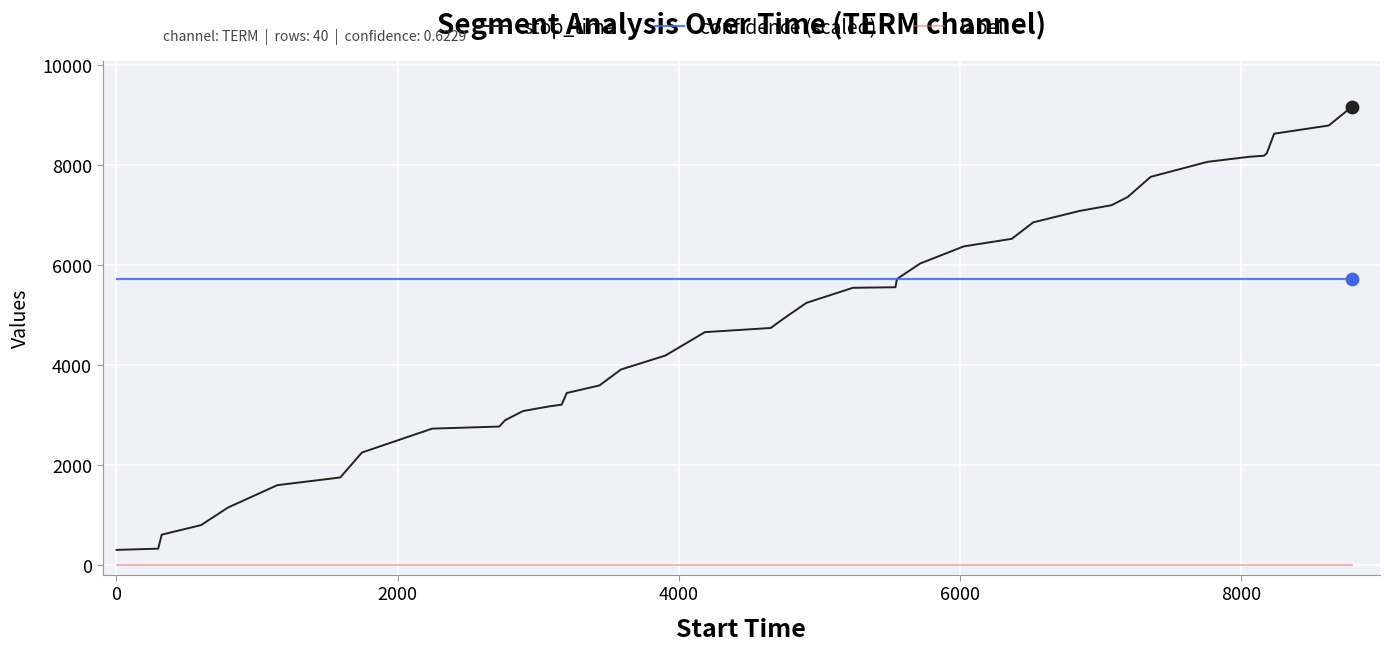

Which series has the largest total across all categories?

confidence (scaled)